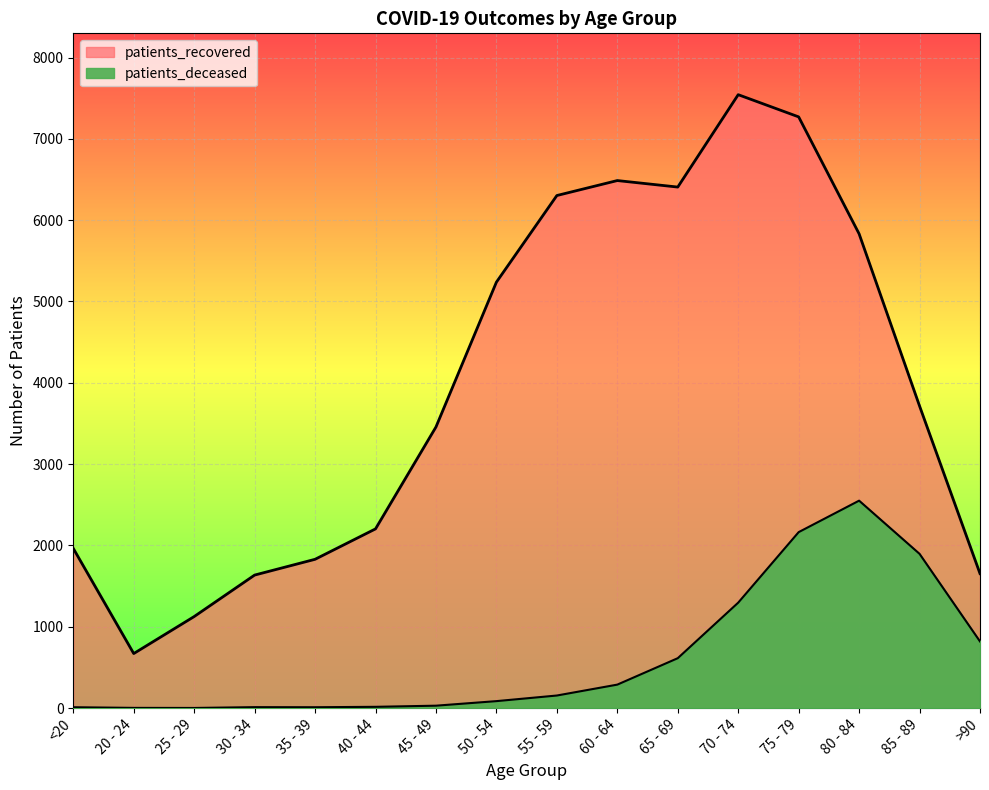

Between >90 and 80 - 84, which is larger?

80 - 84